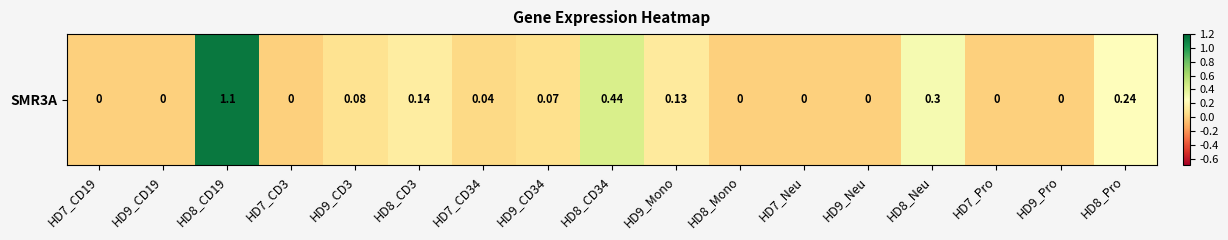

Between HD8_CD3 and HD7_CD34, which is larger?

HD8_CD3